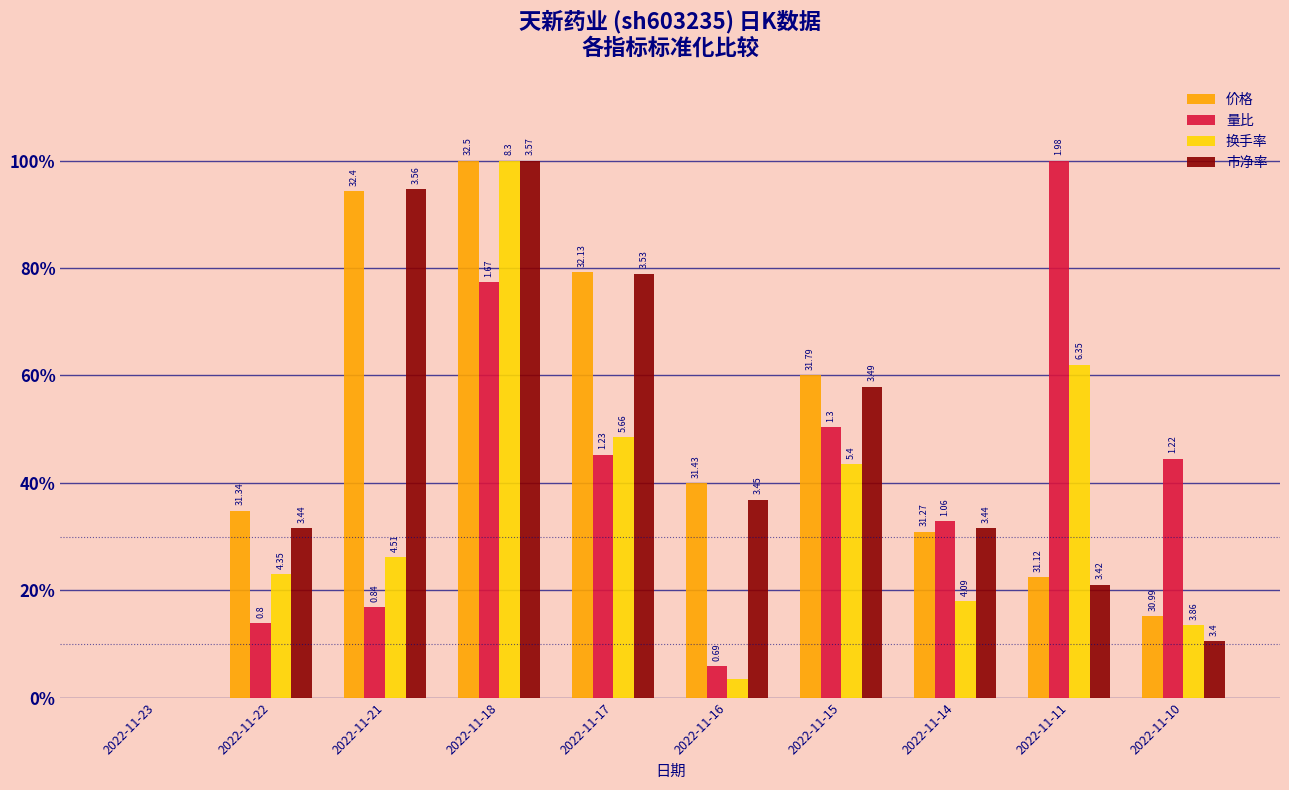

What is the average value of the 价格 series?

0.5